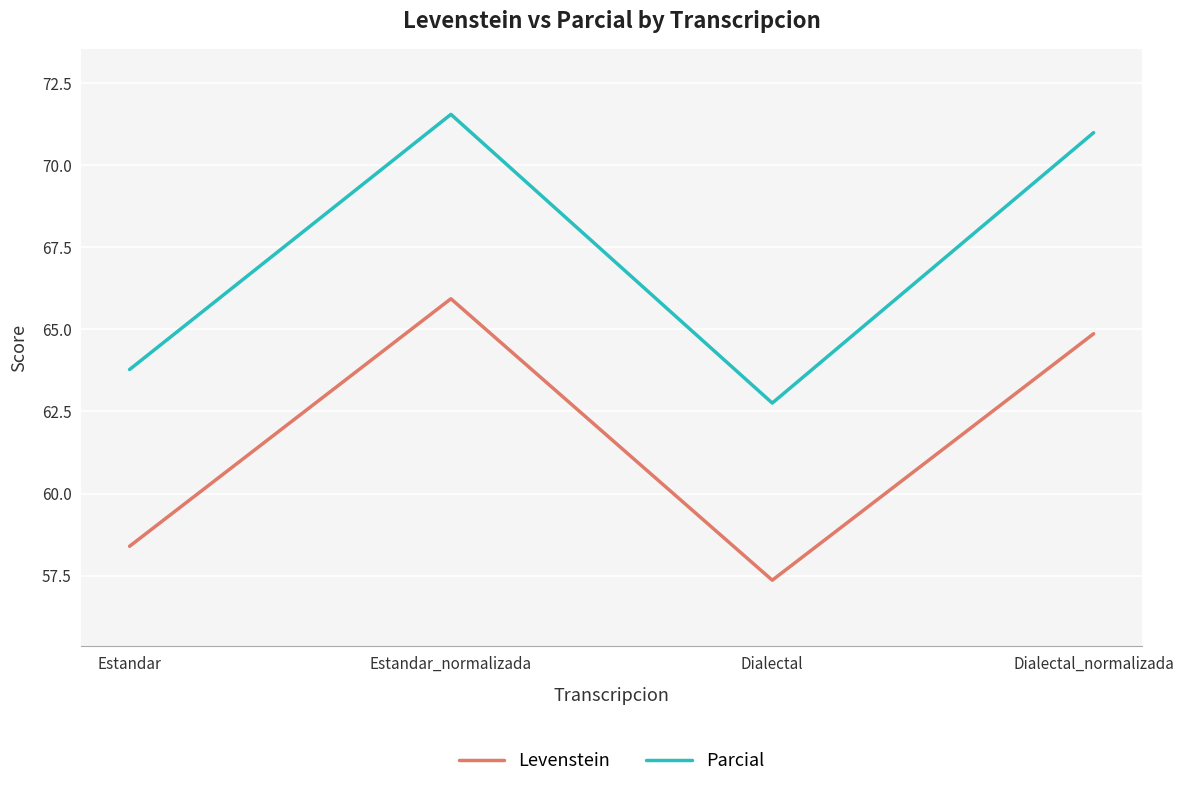

What is the maximum value shown in the chart?

71.5